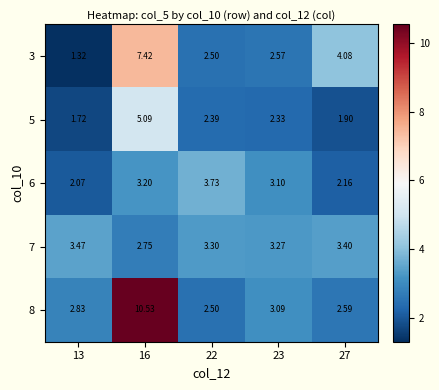

Rank the series by their maximum value, from highest to lowest.

8, 3, 5, 6, 7